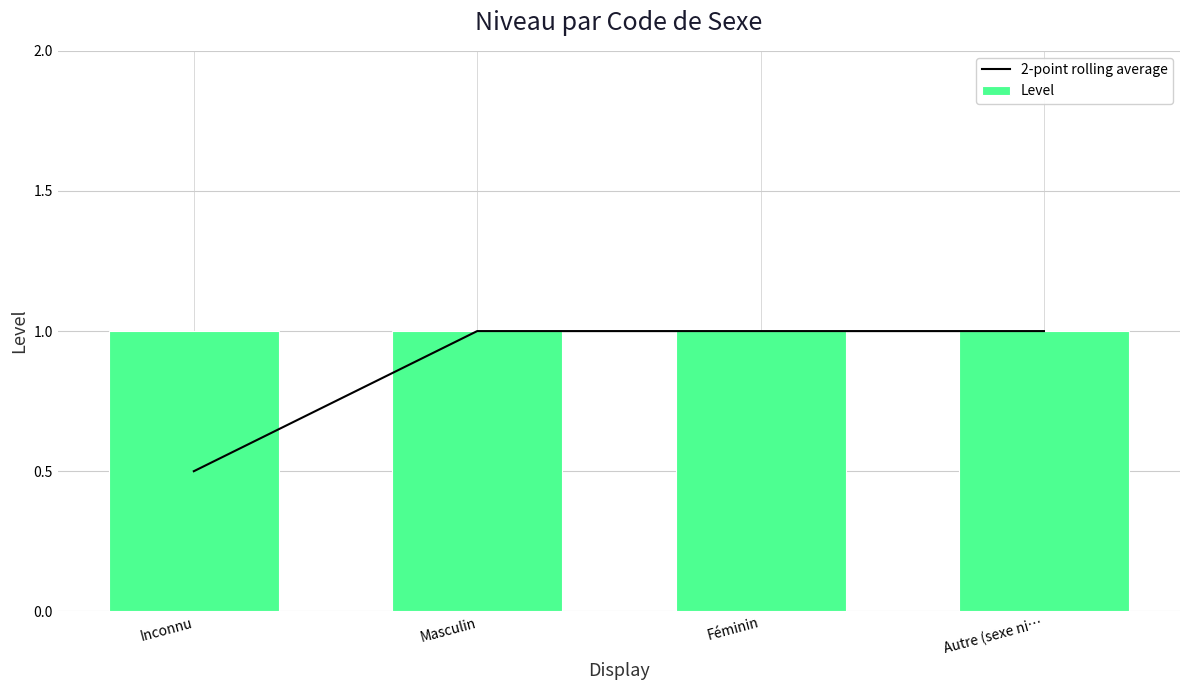

At which label does 2-point rolling average reach its minimum?

Inconnu